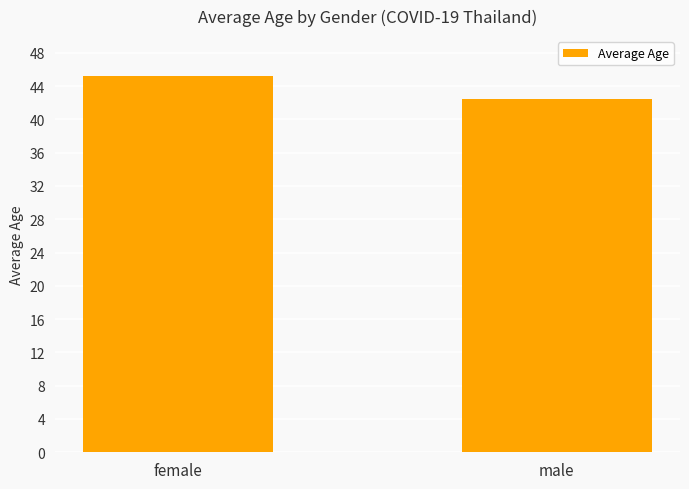

What is the change in value from female to male?

-2.8